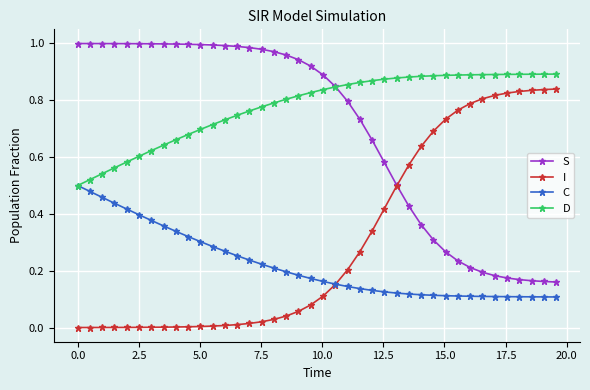

Which series has the largest total across all categories?

D